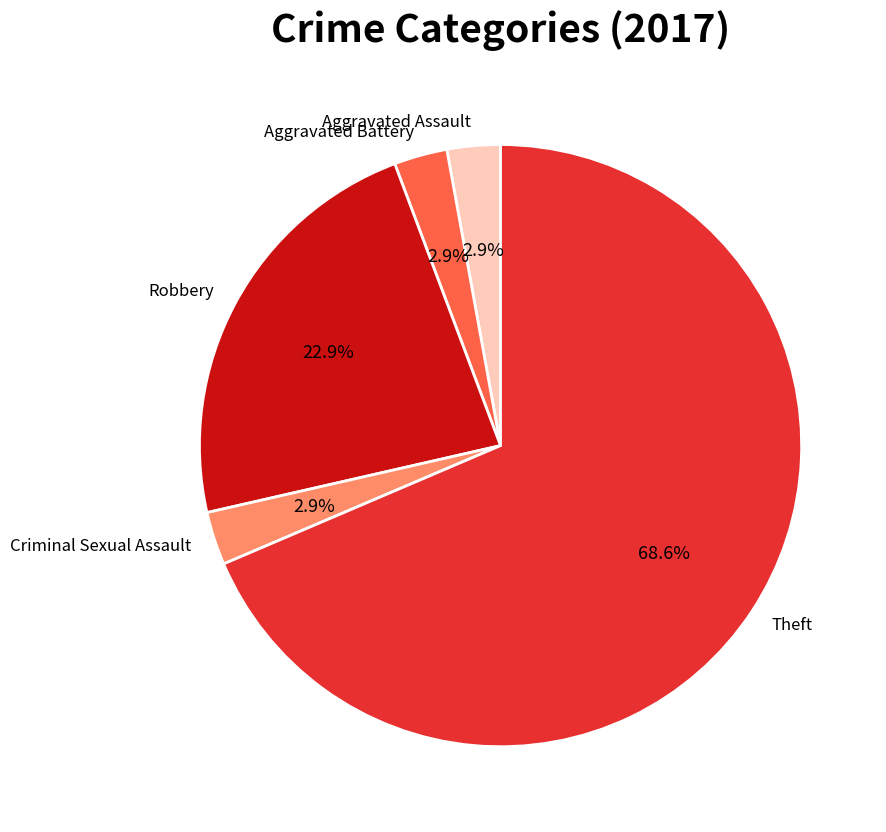

Which has a higher value, Theft or Aggravated Assault?

Theft